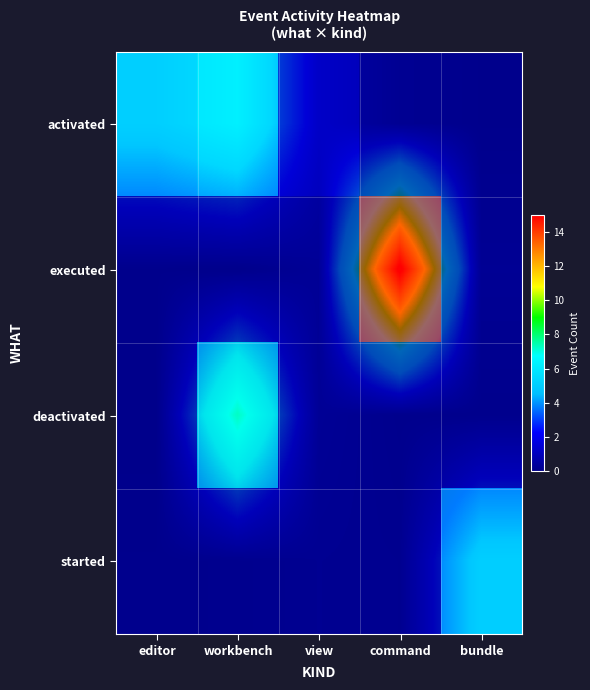

What is the average value of the executed series?

3.3